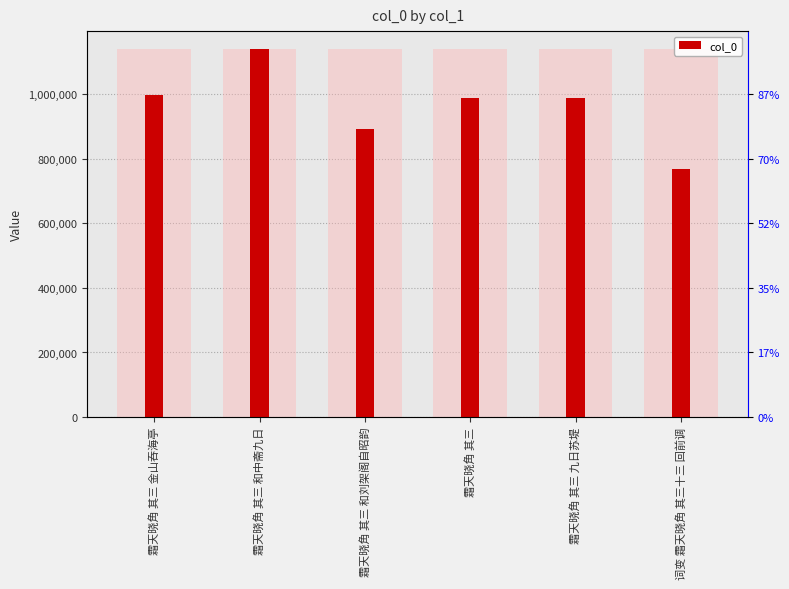

Read the value at 词变 霜天晓角 其三十三 回前调.

768028